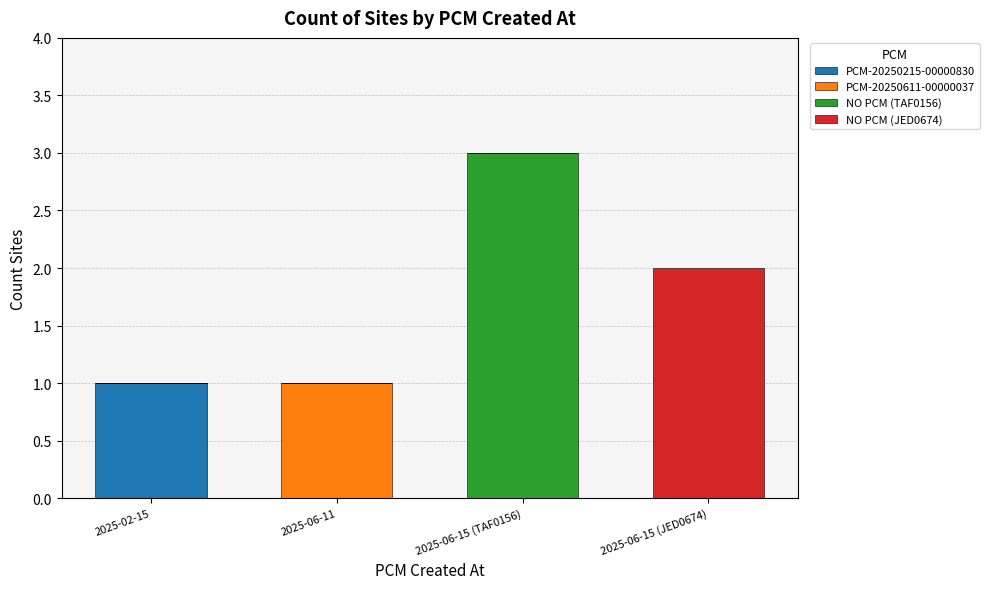

The PCM-20250215-00000830 series shows 0 at 2025-06-15 (TAF0156). True or false?

True